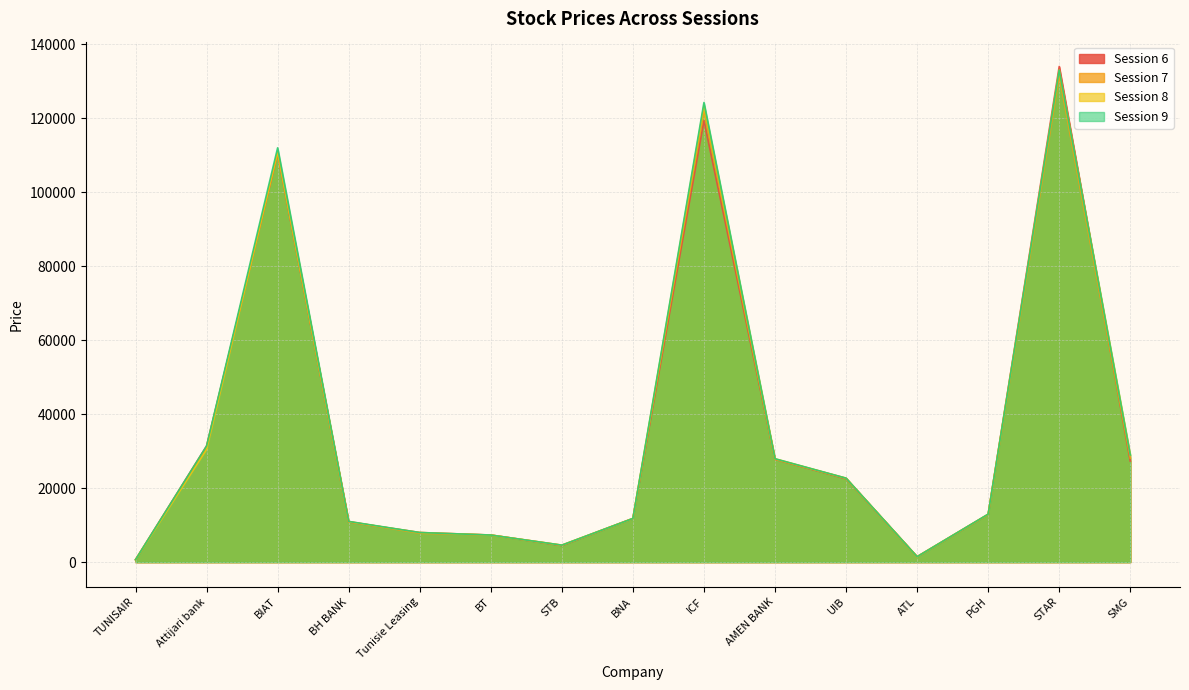

True or false: Session 8 and Session 9 intersect in this chart.

False